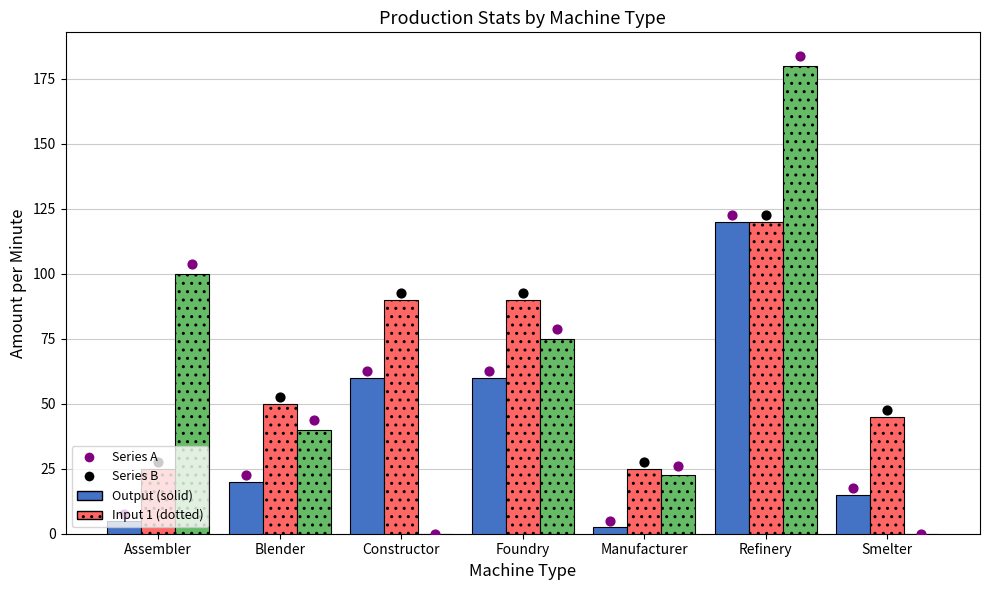

At which category is the sum across all series the highest?

Refinery